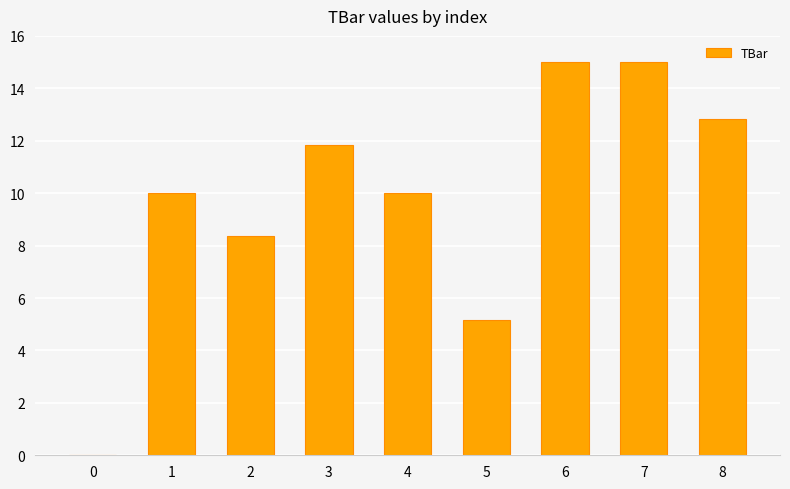

Are the bars horizontal?

No